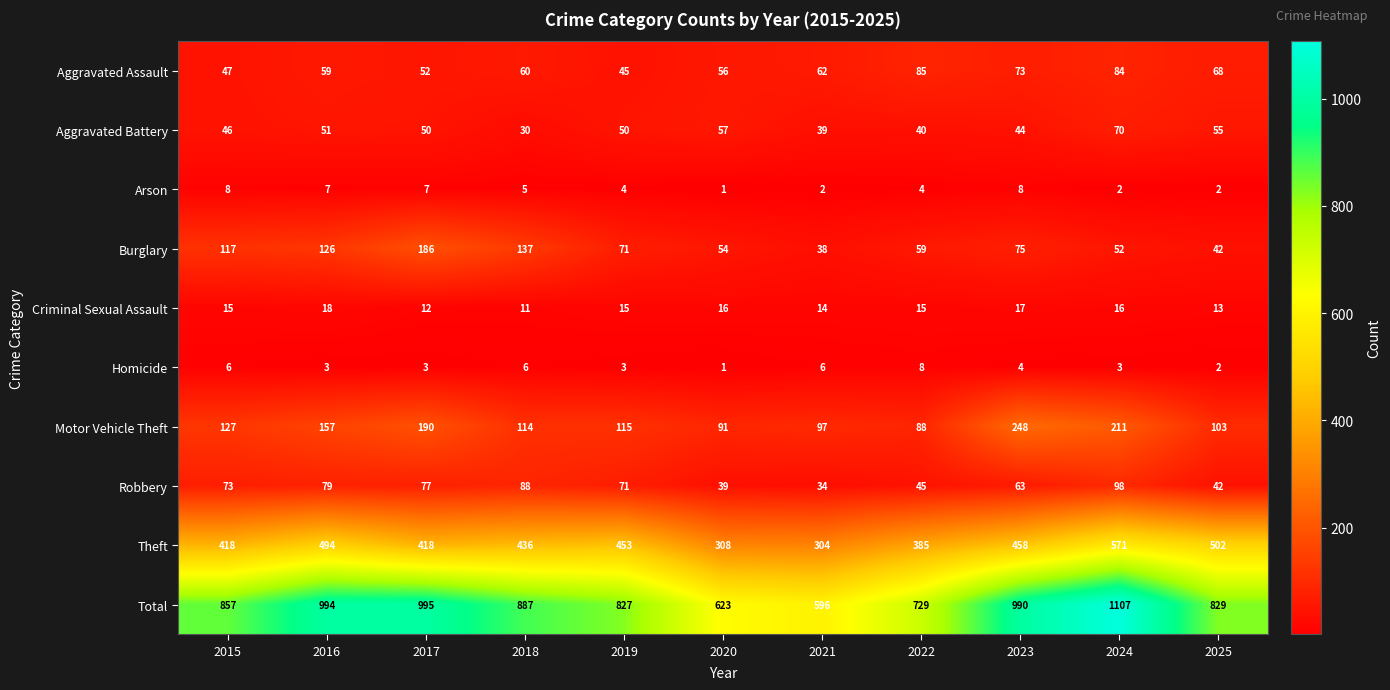

Rank the categories by Burglary value from highest to lowest.

2017, 2018, 2016, 2015, 2023, 2019, 2022, 2020, 2024, 2025, 2021